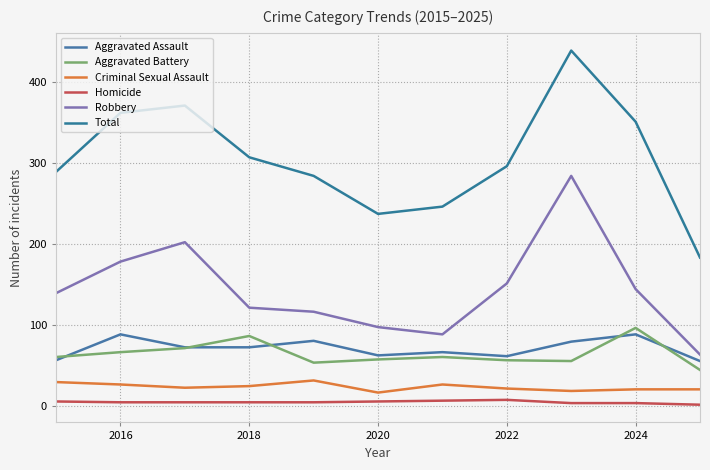

Is this an area chart (filled region under the line)?

No